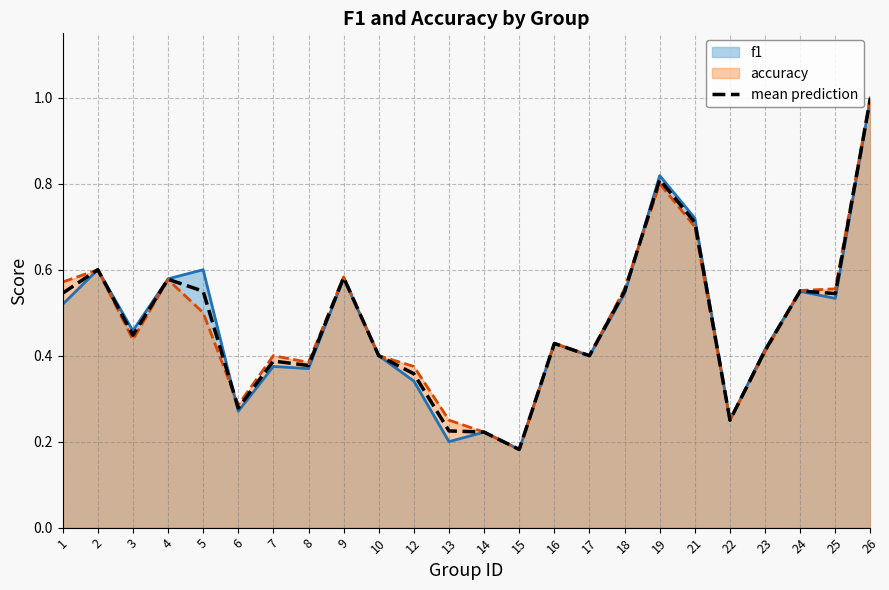

Which series changed the most between 1 and 15?

accuracy